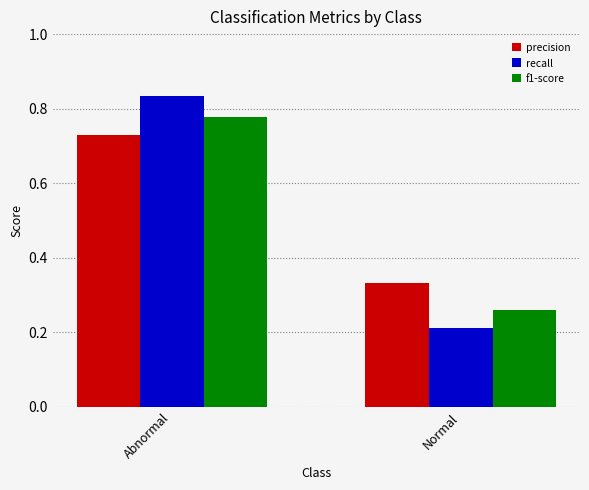

Where is precision nearest to the value 0?

Normal